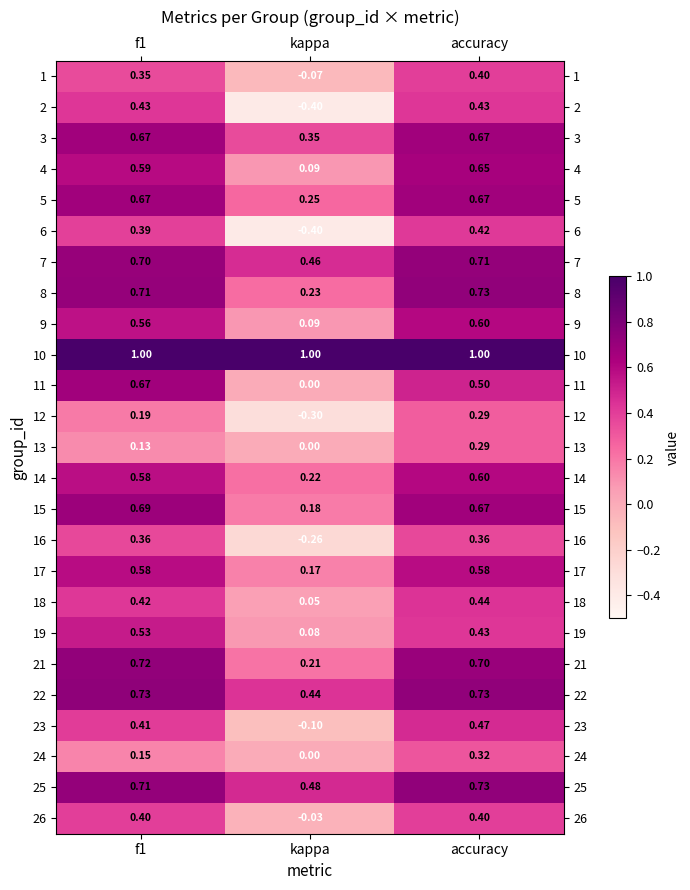

At which label does 5 reach its minimum?

kappa